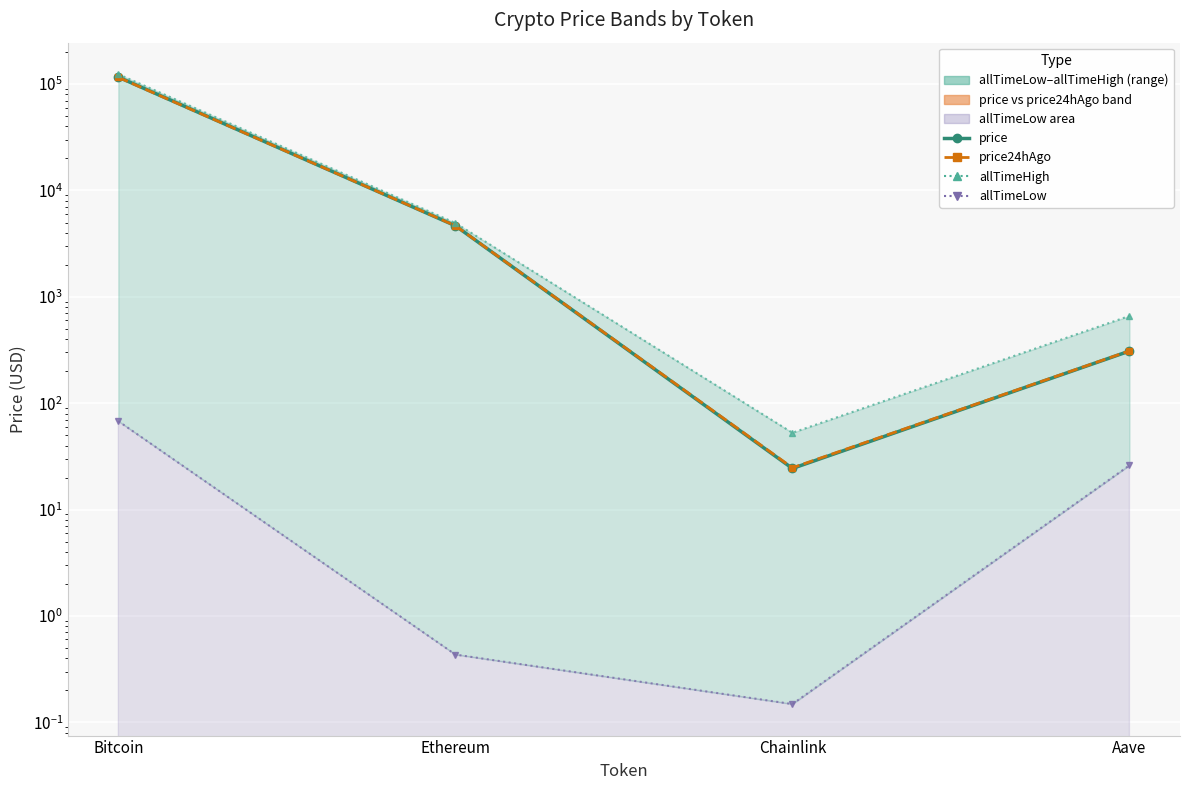

Reading left to right, transcribe all the data shown in this chart.

price: Bitcoin=116516.0	Ethereum=4663.1	Chainlink=24.4	Aave=309.1
price24hAgo: Bitcoin=115794.0	Ethereum=4665.6	Chainlink=24.7	Aave=310.4
allTimeHigh: Bitcoin=124128.0	Ethereum=4946.1	Chainlink=52.7	Aave=661.7
allTimeLow: Bitcoin=67.8	Ethereum=0.4	Chainlink=0.1	Aave=26.0